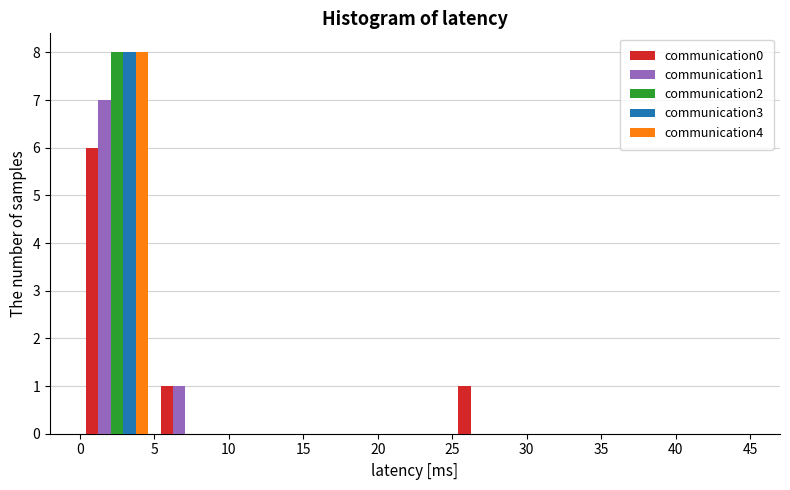

What is the height of the communication4 bar covering 0 to 5 on the x-axis? The values are not printed on the chart, so give them approximately, as read against the axis.

8